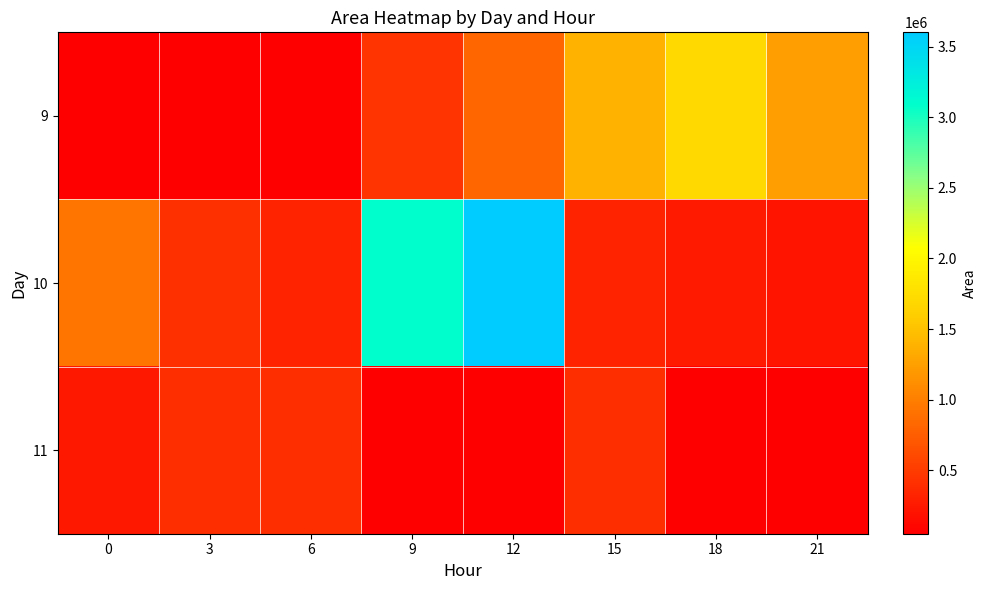

The value of 11 at 3 is 403750.0. True or false?

True